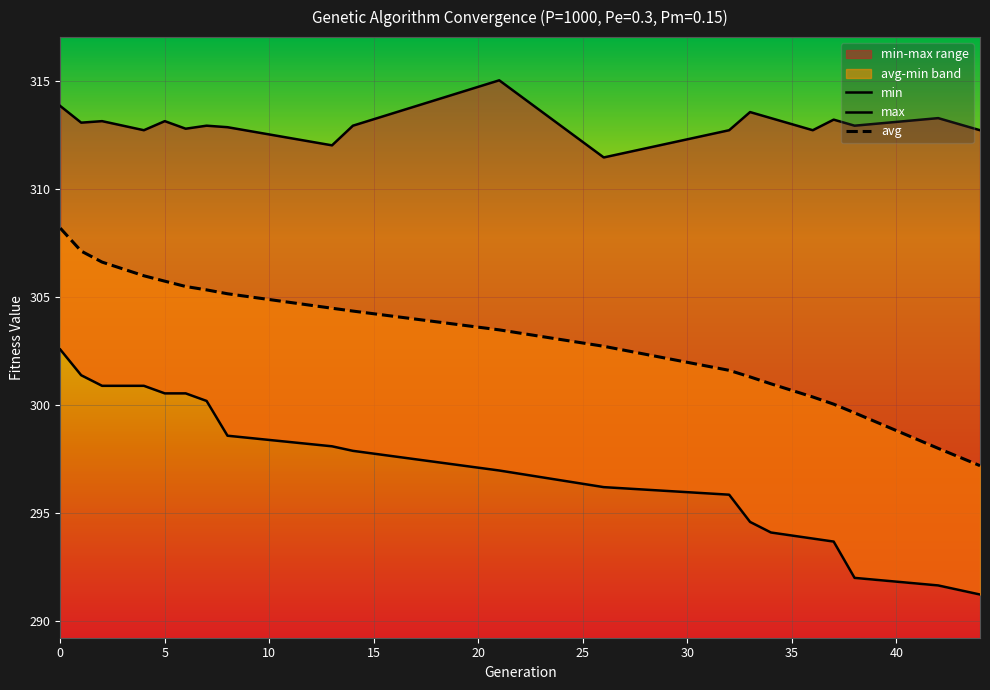

Reading left to right, transcribe all the data shown in this chart.

min: 302.6	301.4	300.9	300.9	300.5	300.5	300.2	298.6	298.1	297.9	297.0	296.2	295.9	294.6	294.1	293.8	293.7	292.0	291.7	291.2
max: 313.8	313.1	313.1	312.7	313.1	312.8	312.9	312.9	312.0	312.9	315.0	311.5	312.7	313.6	313.3	312.7	313.2	312.9	313.3	312.7
avg: 308.2	307.1	306.6	306.0	305.7	305.5	305.3	305.2	304.5	304.4	303.5	302.7	301.6	301.3	301.0	300.4	300.0	299.6	298.0	297.2